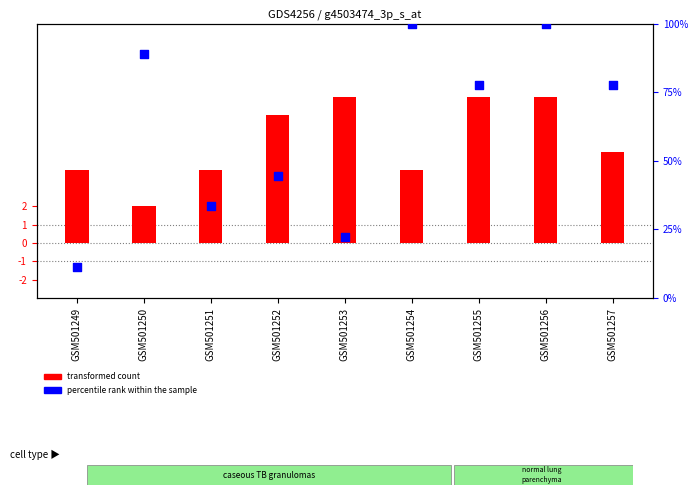

Which series contains the highest Y value?

percentile rank within the sample